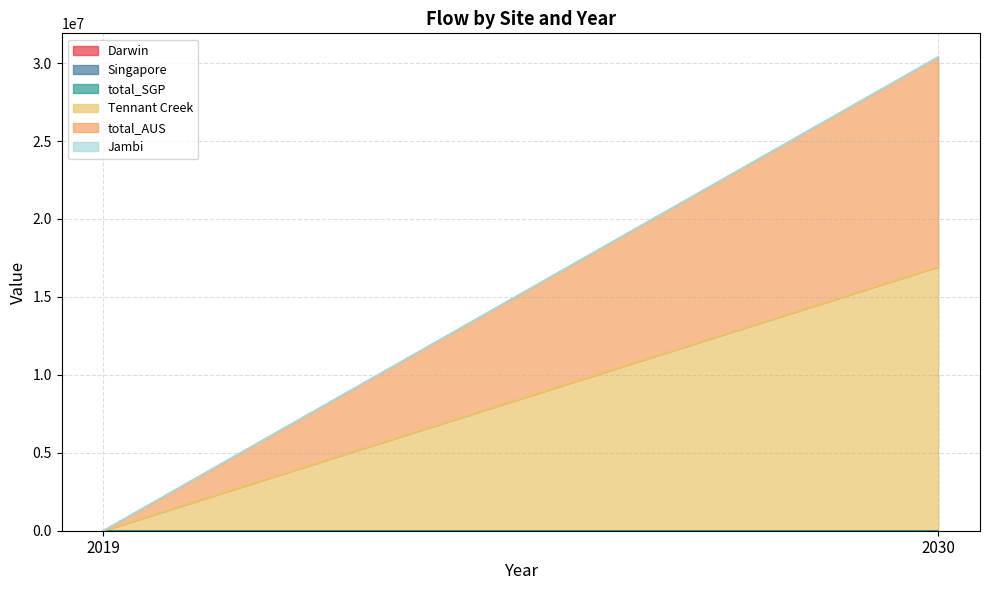

Reading left to right, transcribe all the data shown in this chart.

Darwin: 2019=0.0	2030=0.0
Singapore: 2019=0.0	2030=0.0
total_SGP: 2019=0.0	2030=0.0
Tennant Creek: 2019=0.0	2030=16929229.8
total_AUS: 2019=0.0	2030=13461594.0
Jambi: 2019=0.0	2030=0.0